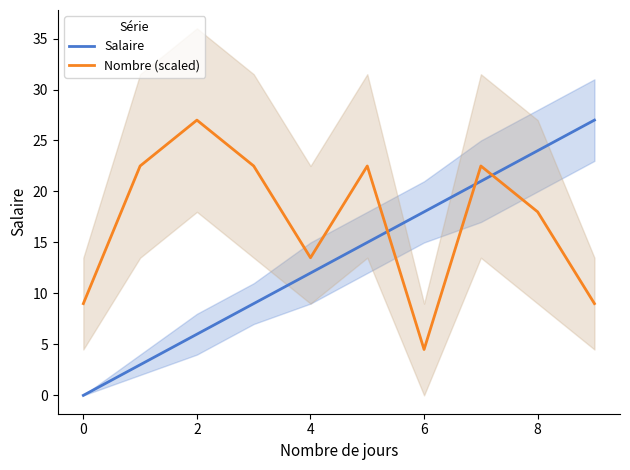

What is the difference between the Nombre (scaled) values at 8 and 6?

13.5